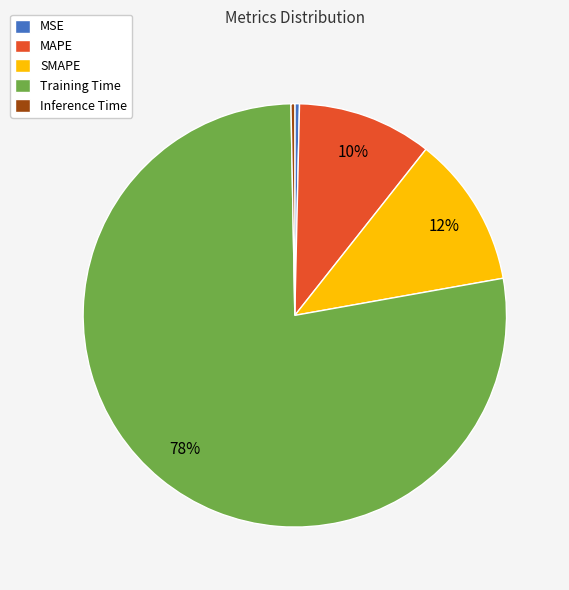

True or false: Inference Time accounts for 0% of the total.

True